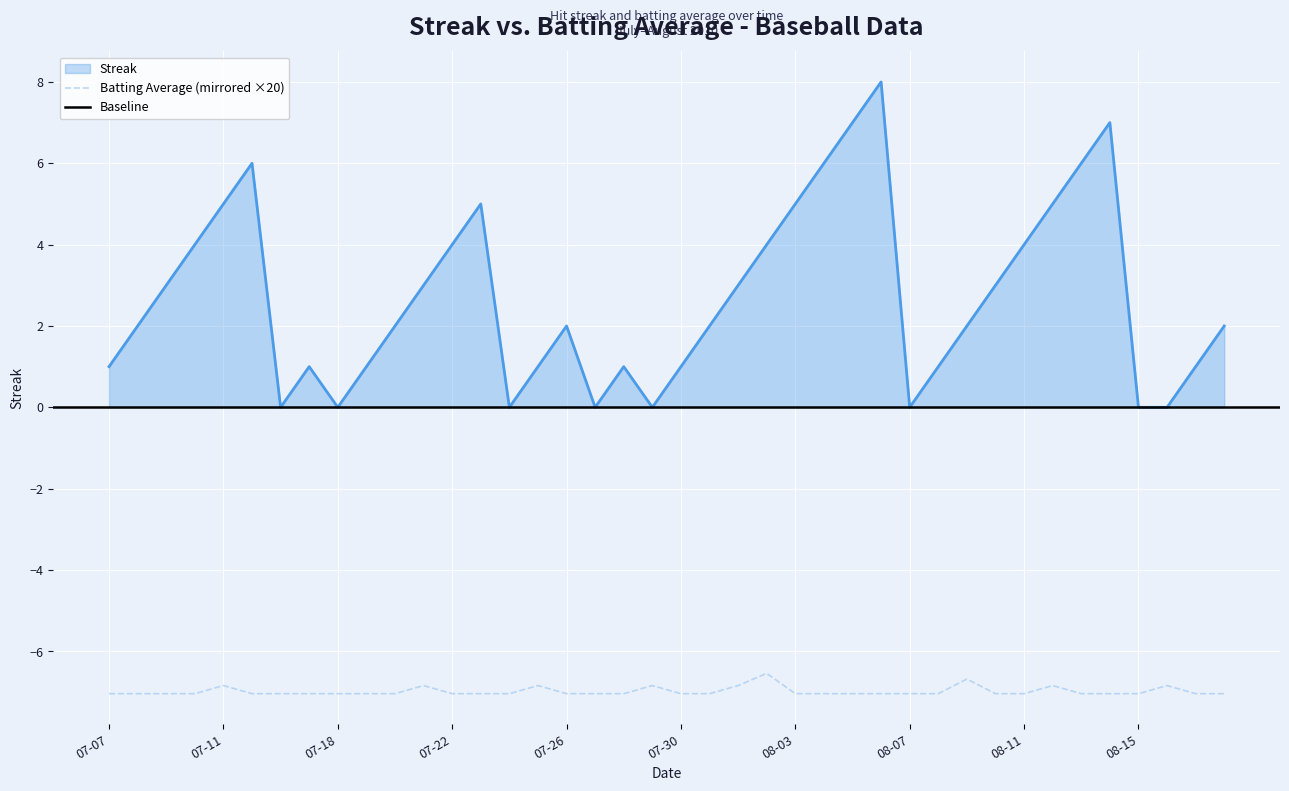

What is the label of the 6th point from the right?

2010-08-13